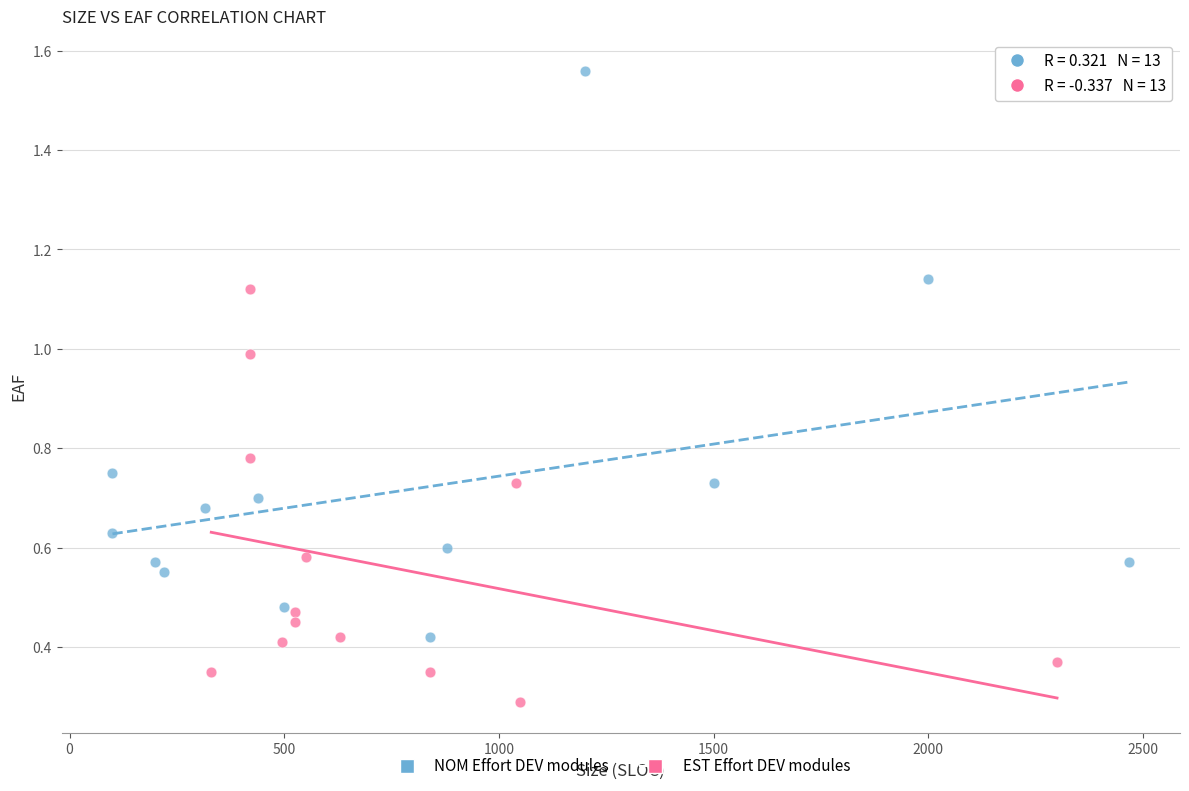

Which series contains the lowest Y value?

EST Effort DEV modules